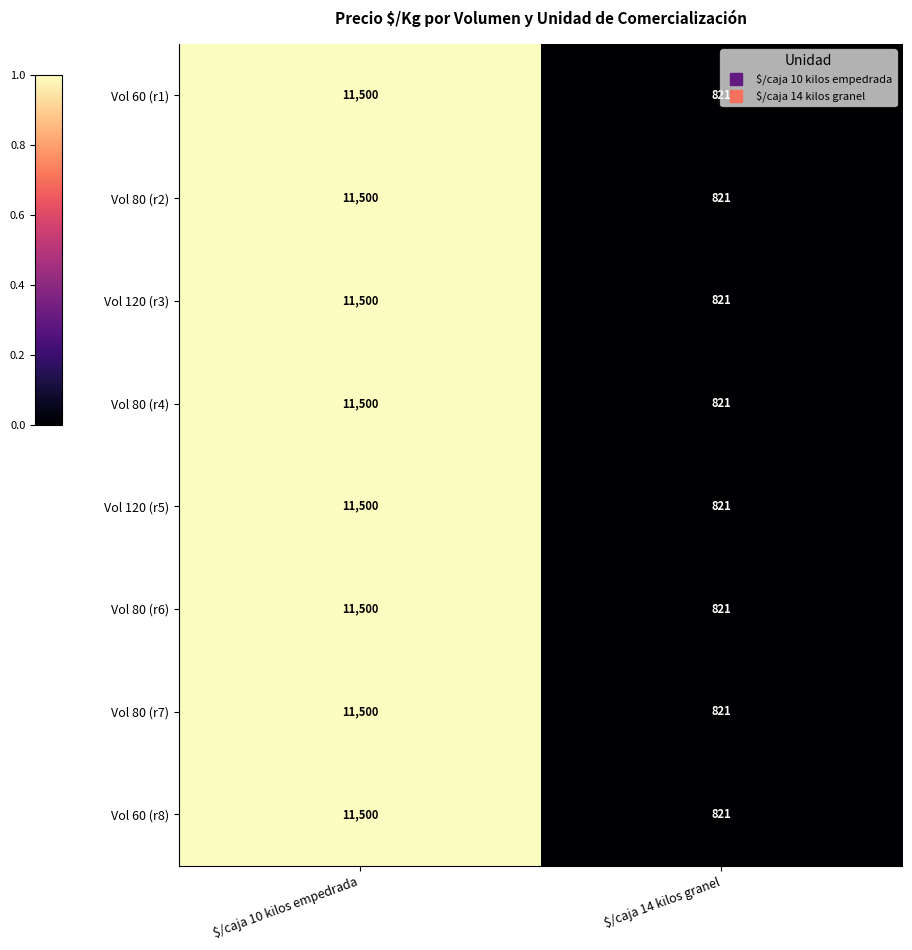

What is the sum of all Vol 80 (r7) values?

12321